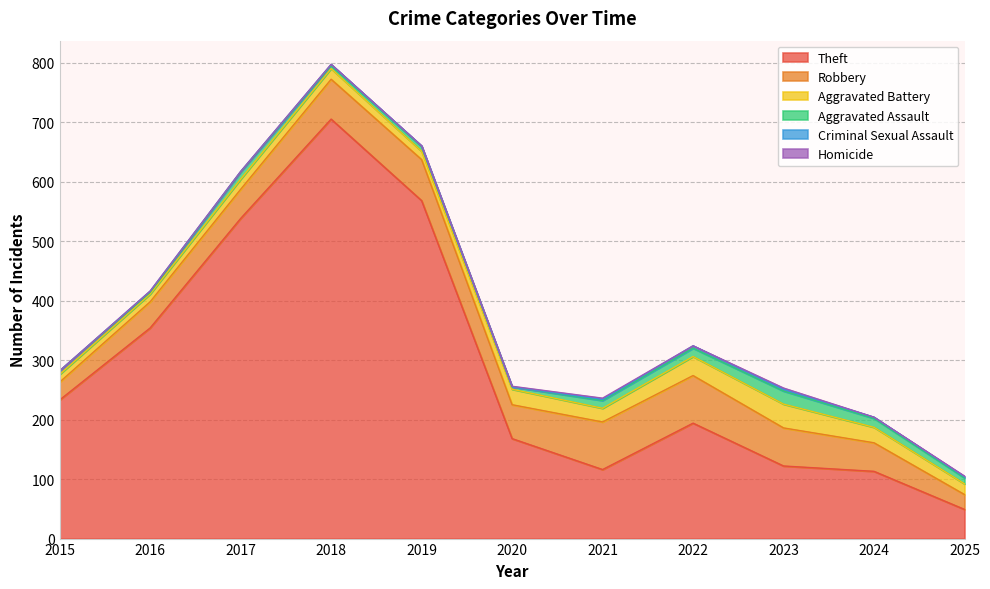

Which category has the highest value in the Homicide series?

2021